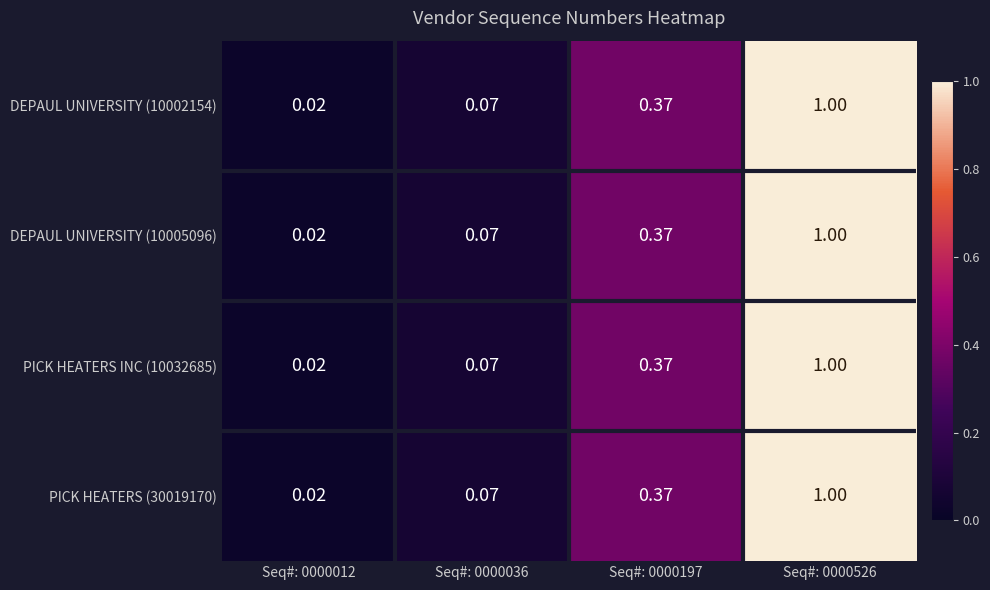

Reading right to left, transcribe all the data shown in this chart.

DEPAUL UNIVERSITY (10002154): Seq#: 0000526=1.0	Seq#: 0000197=0.4	Seq#: 0000036=0.1	Seq#: 0000012=0.0
DEPAUL UNIVERSITY (10005096): Seq#: 0000526=1.0	Seq#: 0000197=0.4	Seq#: 0000036=0.1	Seq#: 0000012=0.0
PICK HEATERS INC (10032685): Seq#: 0000526=1.0	Seq#: 0000197=0.4	Seq#: 0000036=0.1	Seq#: 0000012=0.0
PICK HEATERS (30019170): Seq#: 0000526=1.0	Seq#: 0000197=0.4	Seq#: 0000036=0.1	Seq#: 0000012=0.0